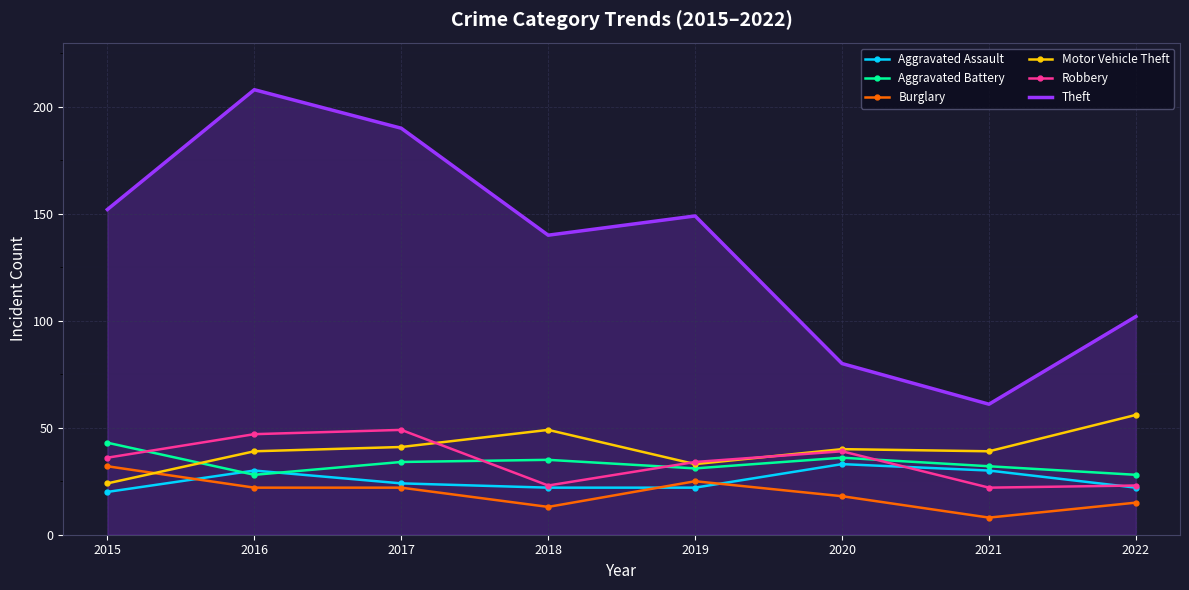

What are all the series names shown in the legend?

Aggravated Assault, Aggravated Battery, Burglary, Motor Vehicle Theft, Robbery, Theft